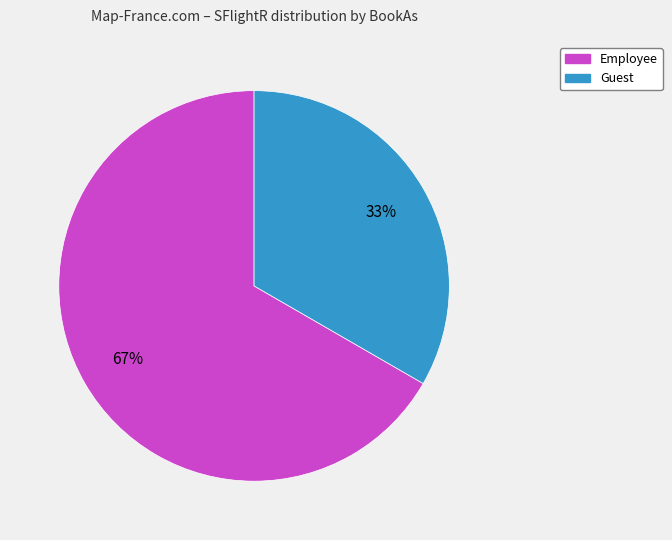

Which has a higher value, Employee or Guest?

Employee